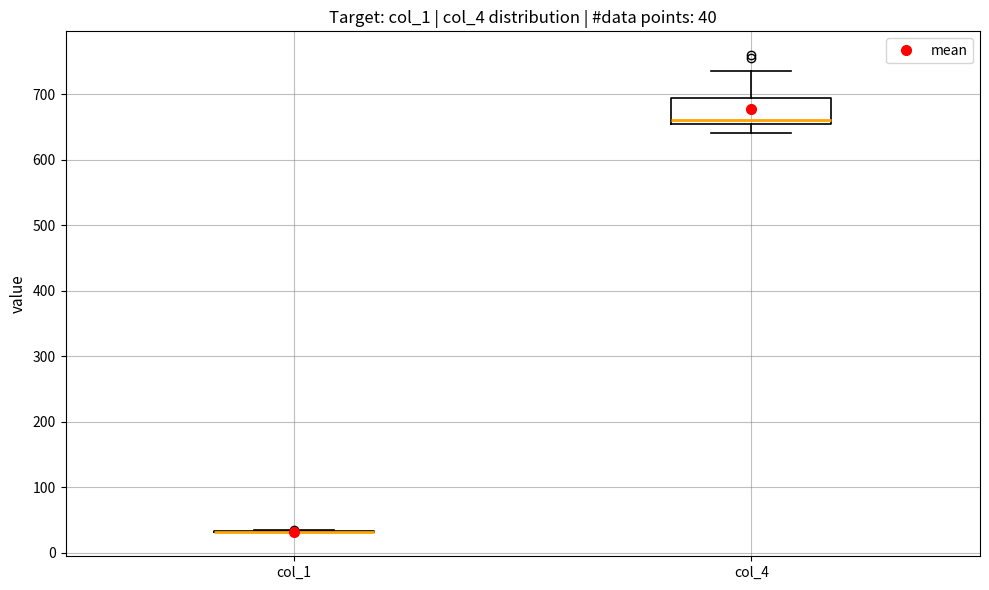

Which box is the tallest, from its lower edge to its upper edge?

col_4